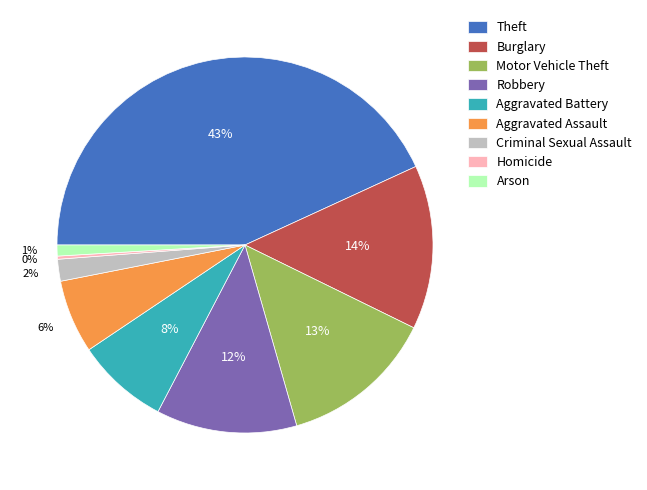

Which slice is the largest?

Theft